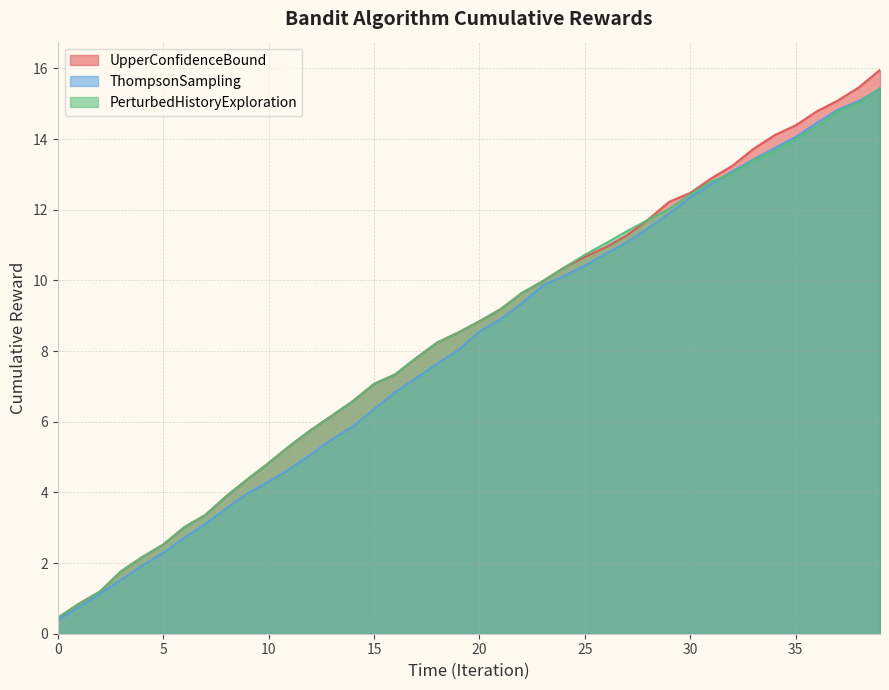

What is the sum of the ThompsonSampling values at 38 and 21?

24.0